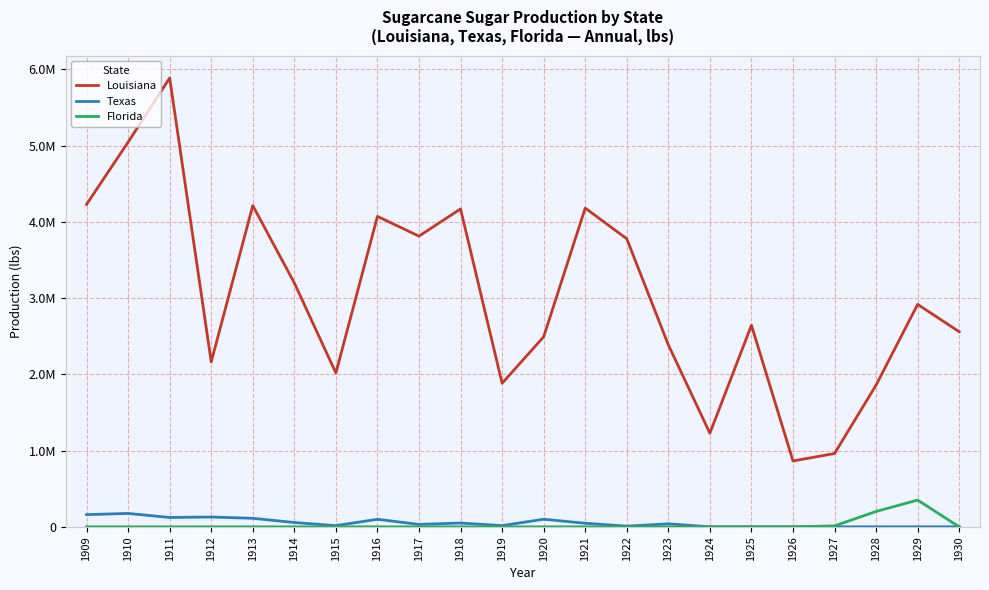

True or false: Texas and Louisiana intersect in this chart.

False